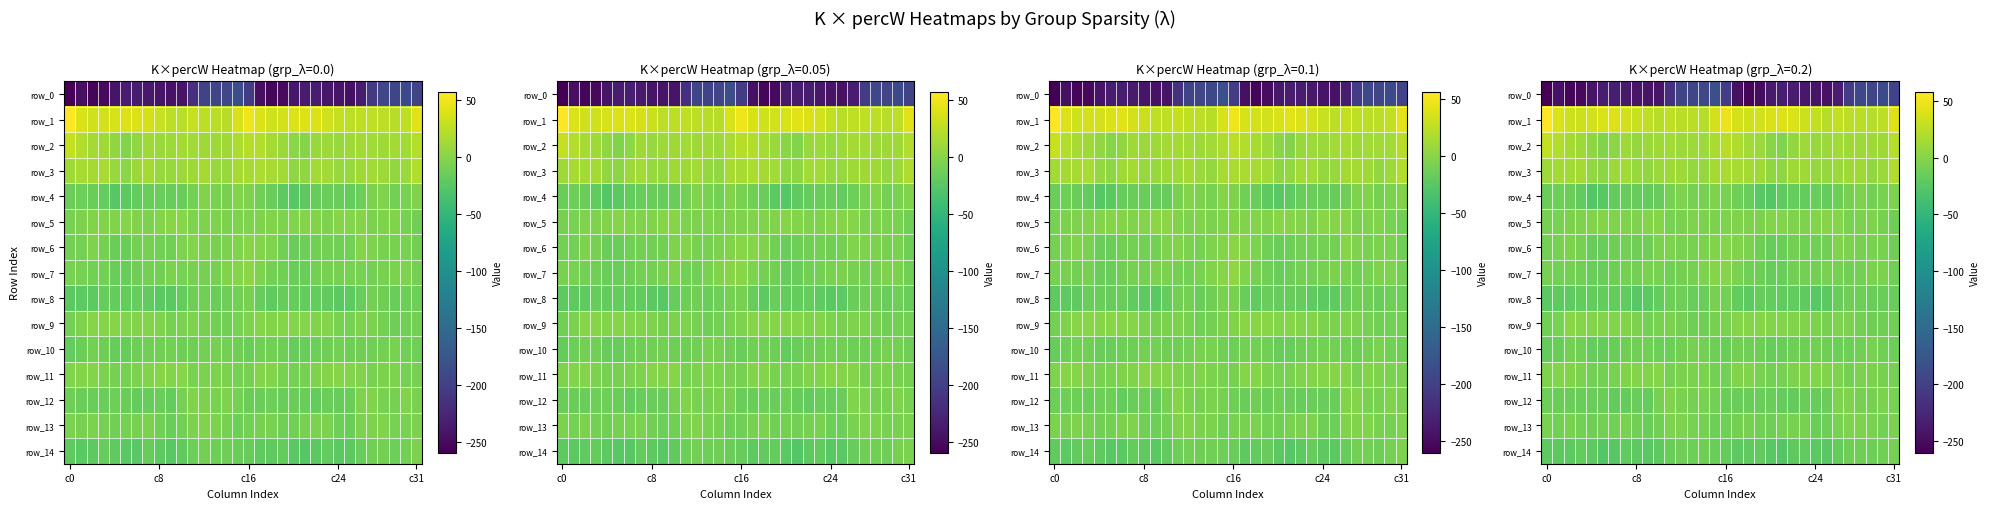

Is it true that row_6 equals -5.0 at 10?

True